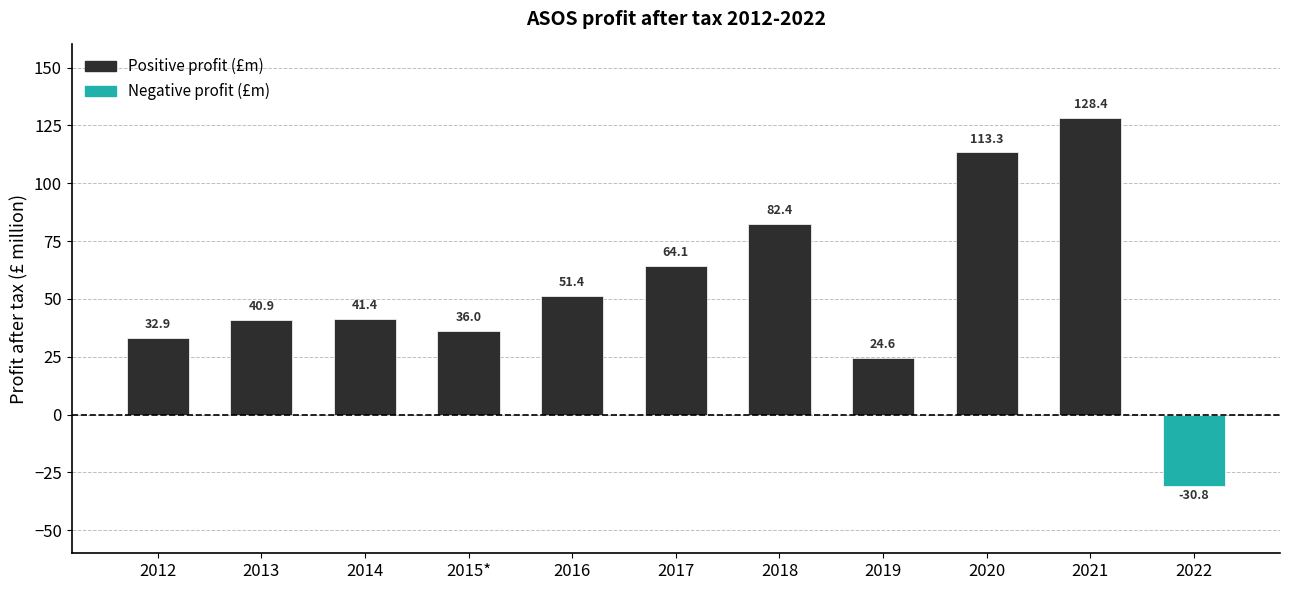

How many data points does each series have?

11